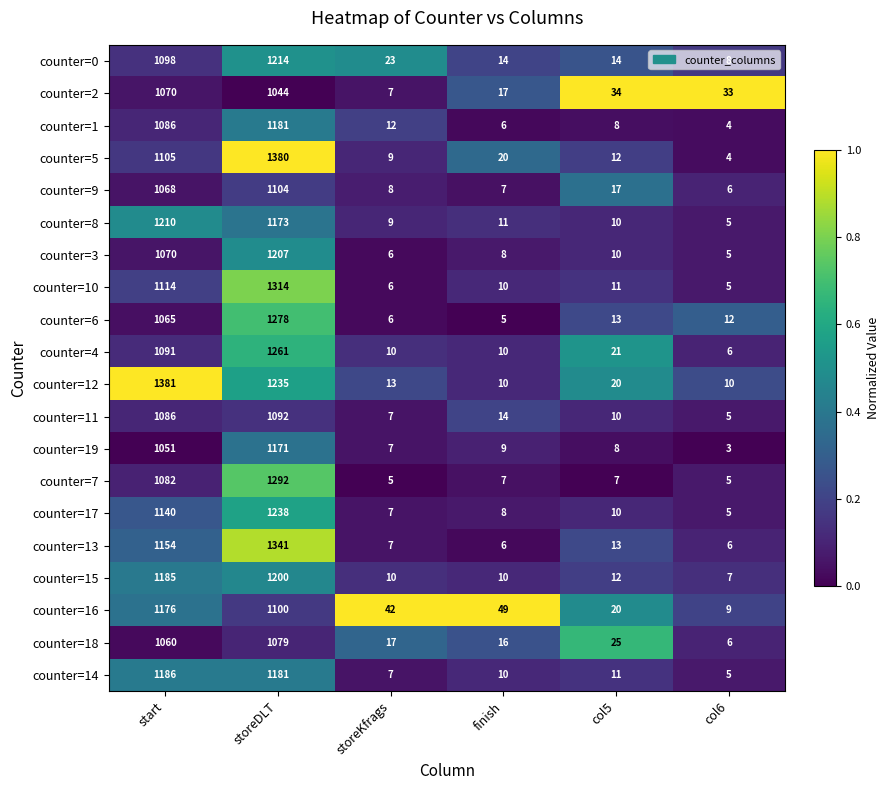

List the series in order of their peak value, highest first.

counter=12, counter=5, counter=13, counter=10, counter=7, counter=6, counter=4, counter=17, counter=0, counter=8, counter=3, counter=15, counter=14, counter=1, counter=16, counter=19, counter=9, counter=11, counter=18, counter=2